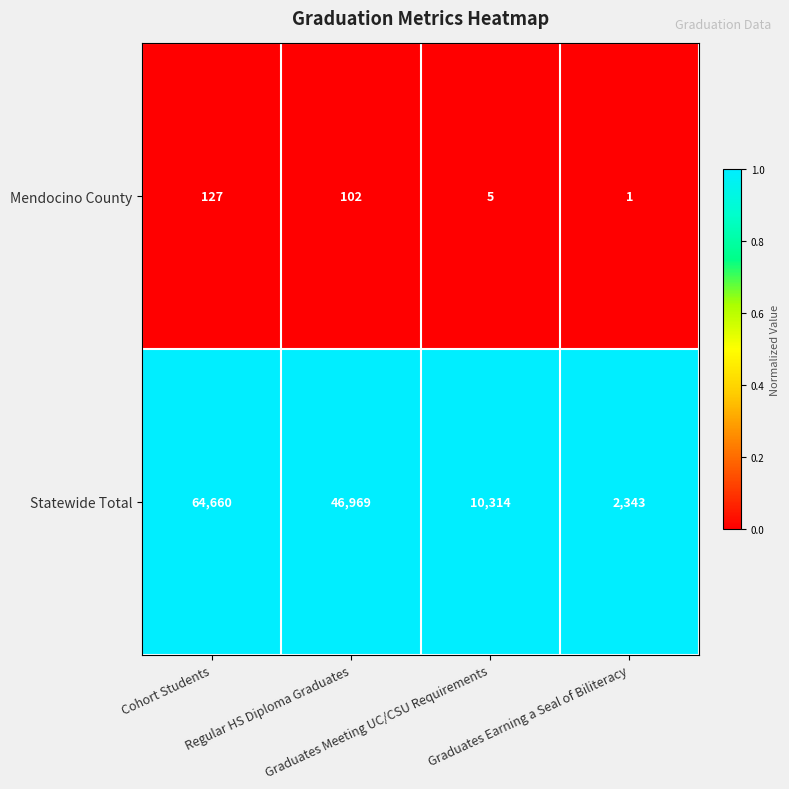

At which category is the sum across all series the highest?

Cohort Students